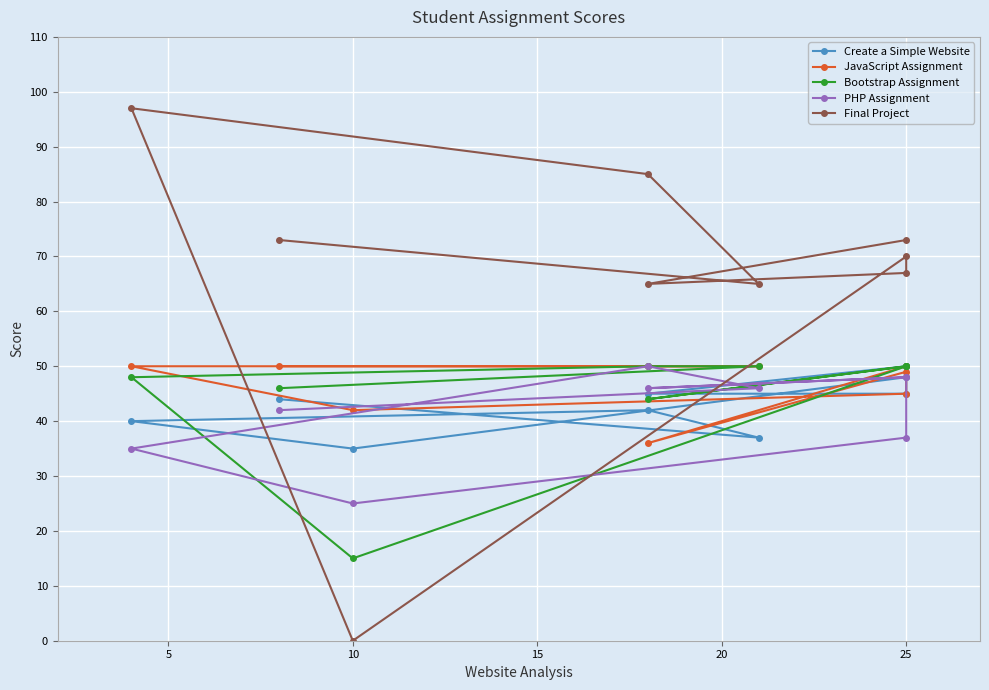

After their last crossing, which series has the higher values: Bootstrap Assignment or Final Project?

Final Project